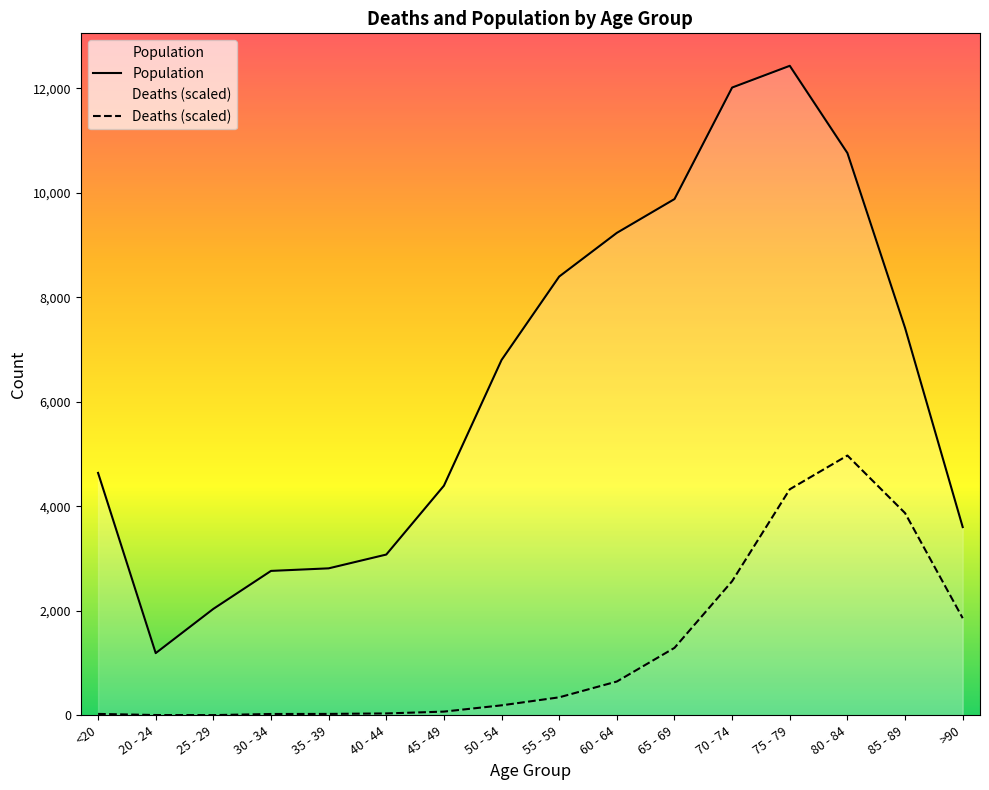

What is the lowest value of the Deaths series?

4.6